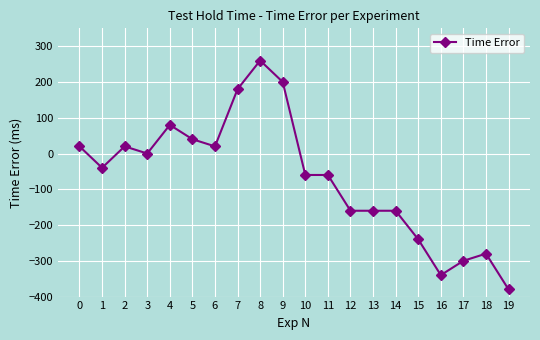

What is the value of the 9th point from the left?

260